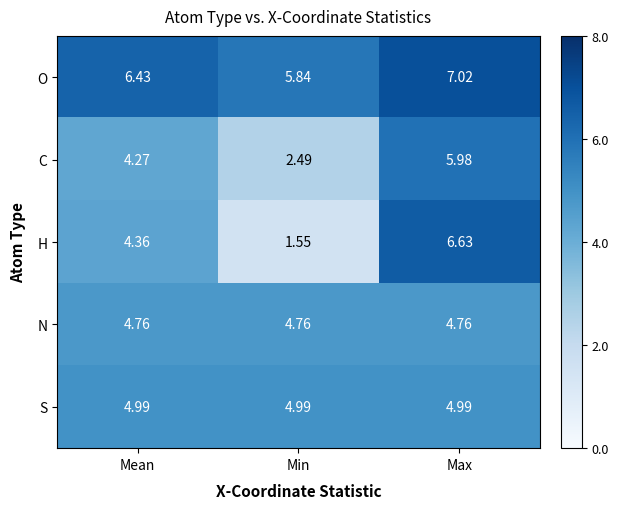

Rank the series by their maximum value, from highest to lowest.

O, H, C, S, N